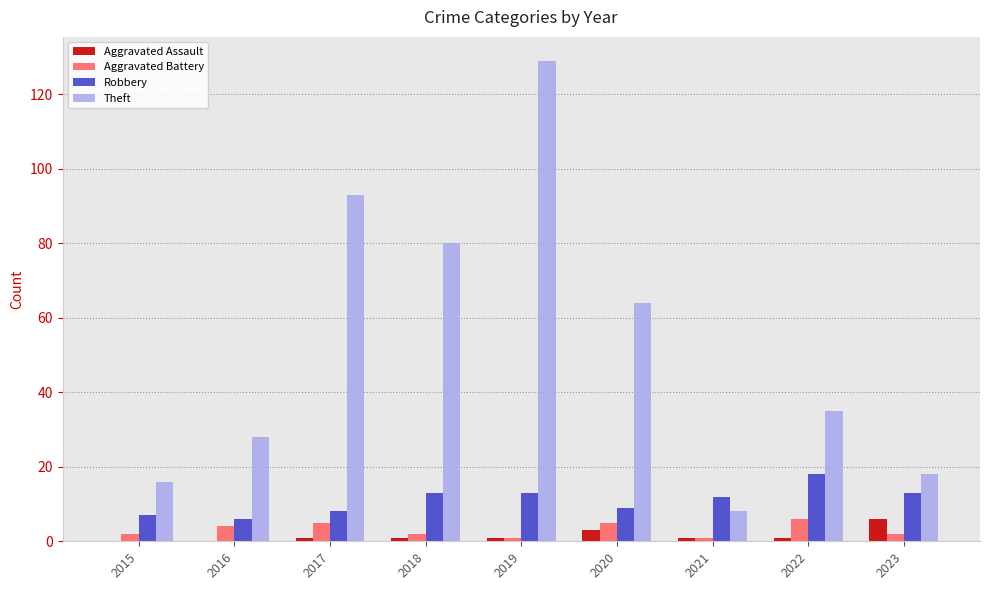

Reading right to left, list all the values displayed in this chart.

Aggravated Assault: 2023=6	2022=1	2021=1	2020=3	2019=1	2018=1	2017=1	2016=0	2015=0
Aggravated Battery: 2023=2	2022=6	2021=1	2020=5	2019=1	2018=2	2017=5	2016=4	2015=2
Robbery: 2023=13	2022=18	2021=12	2020=9	2019=13	2018=13	2017=8	2016=6	2015=7
Theft: 2023=18	2022=35	2021=8	2020=64	2019=129	2018=80	2017=93	2016=28	2015=16